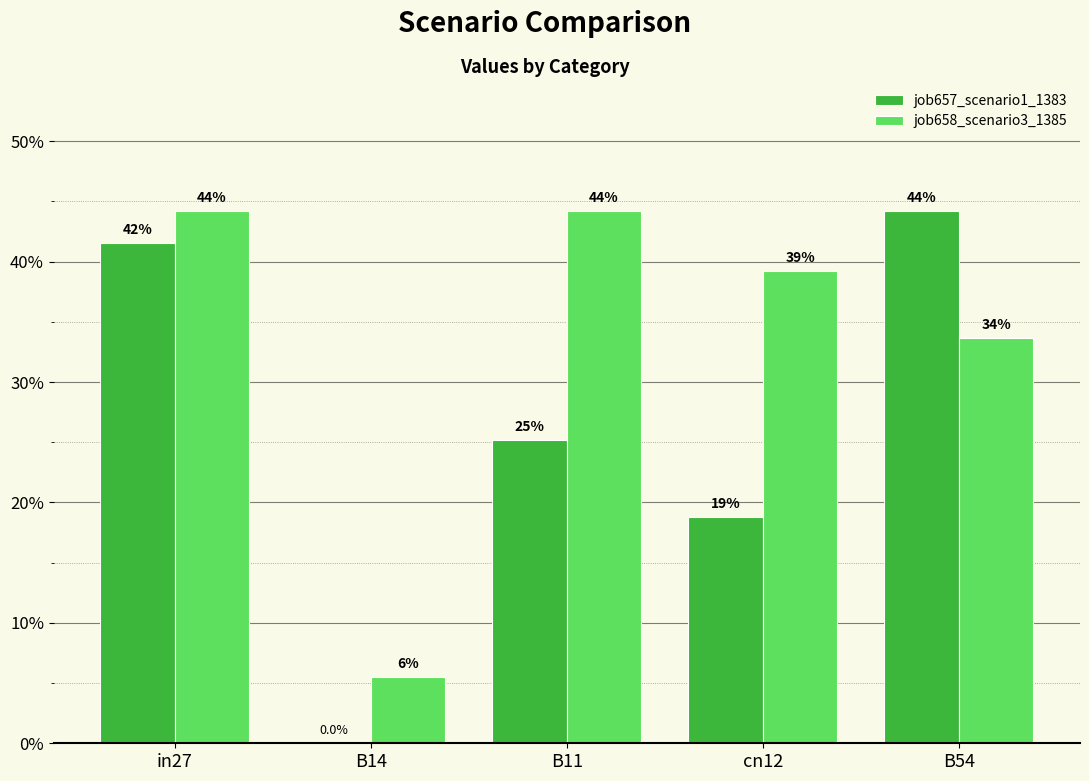

What are all the series names shown in the legend?

job657_scenario1_1383, job658_scenario3_1385